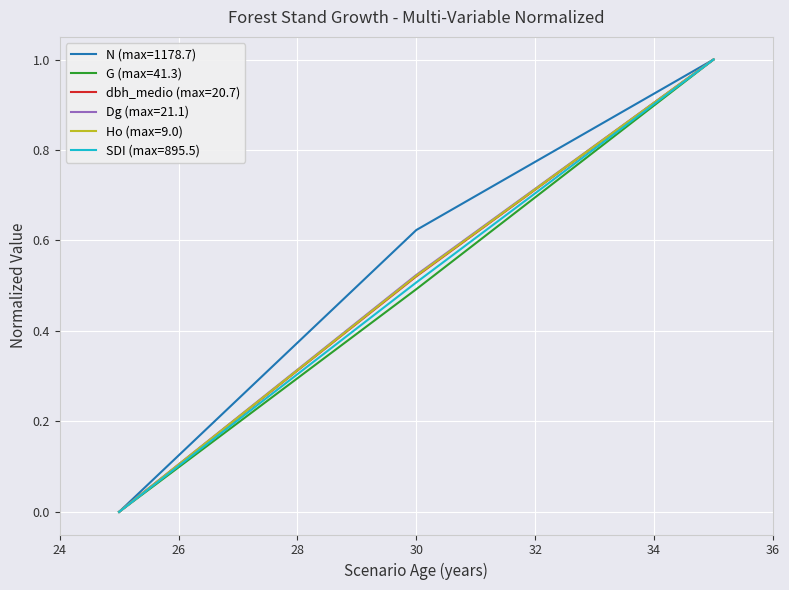

Which series has the widest spread of values?

N